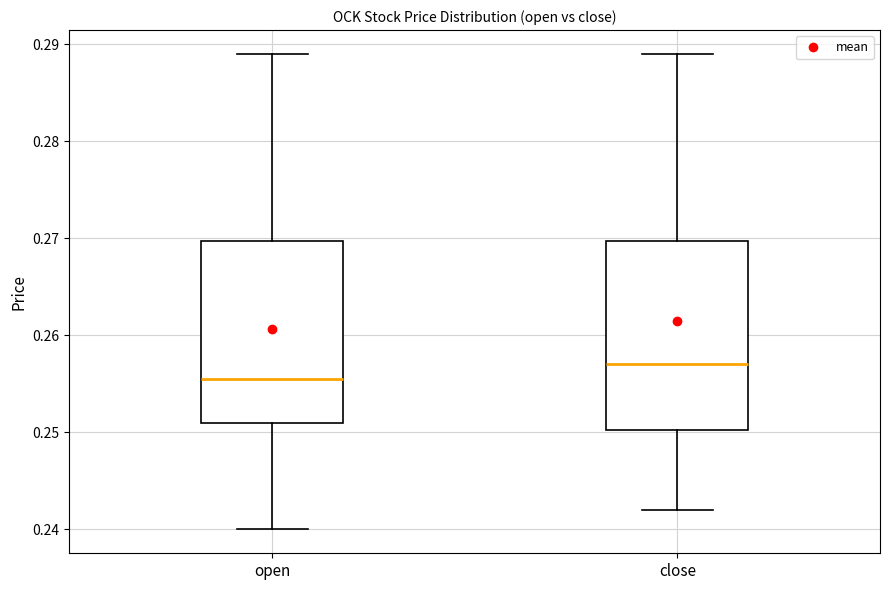

Reading left to right, read every box against the y-axis: the position of its median line, the range the box covers, and the ends of its whiskers. The values are not printed on the chart, so give them approximately, as read against the axis.

open: median 0.256, box 0.251 to 0.270, whiskers 0.240 to 0.289
close: median 0.257, box 0.250 to 0.270, whiskers 0.242 to 0.289